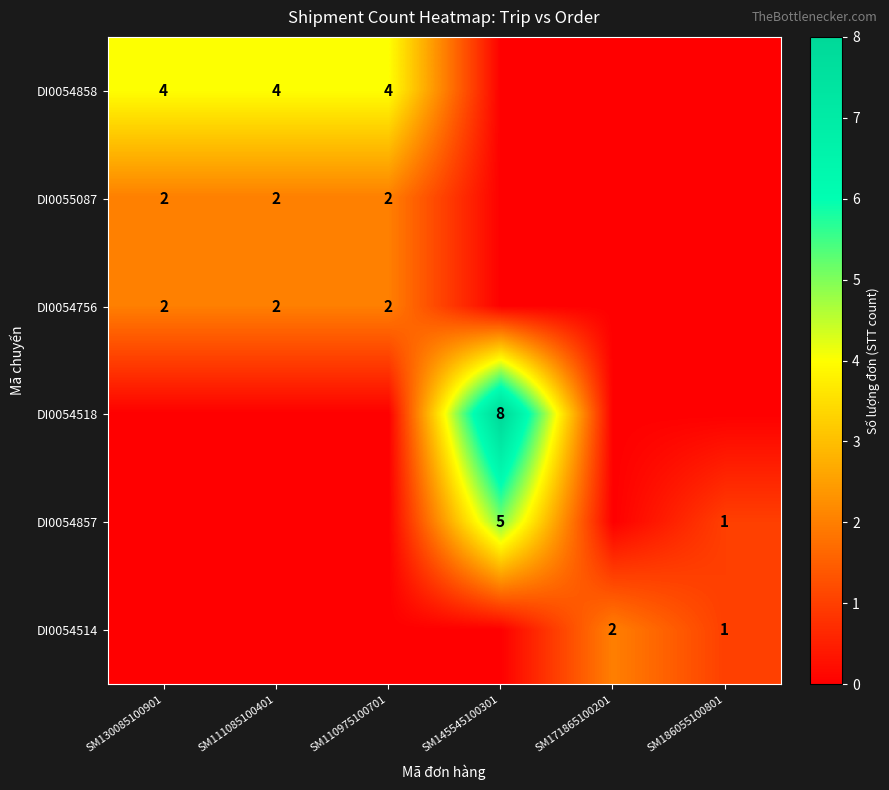

What is the sum of the DI0054858 values at SM130085100901 and SM111085100401?

8